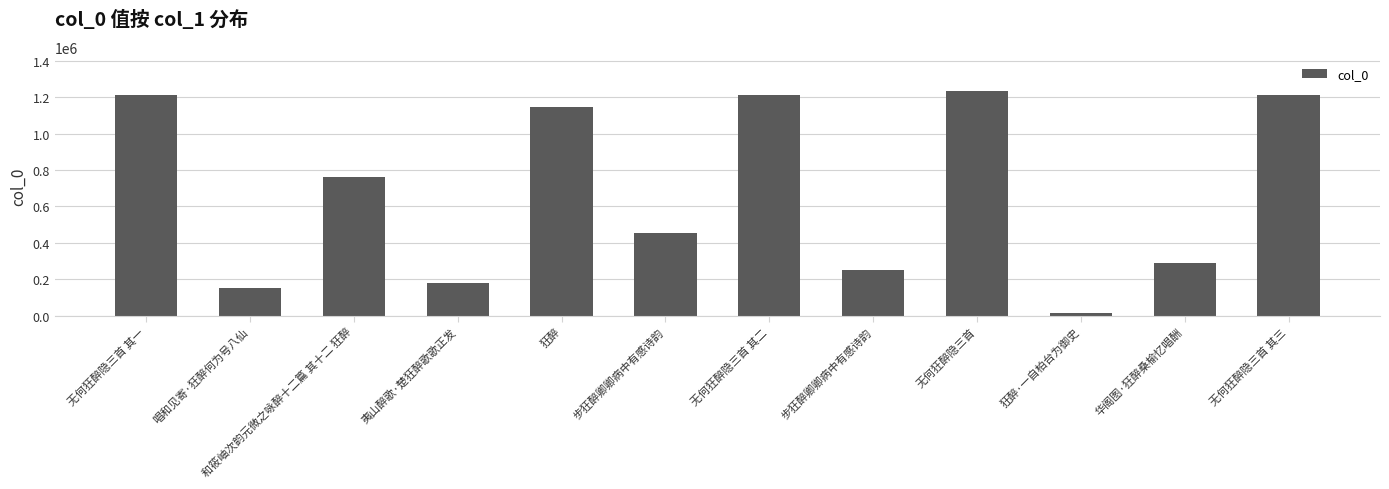

How many bars are there in total?

12